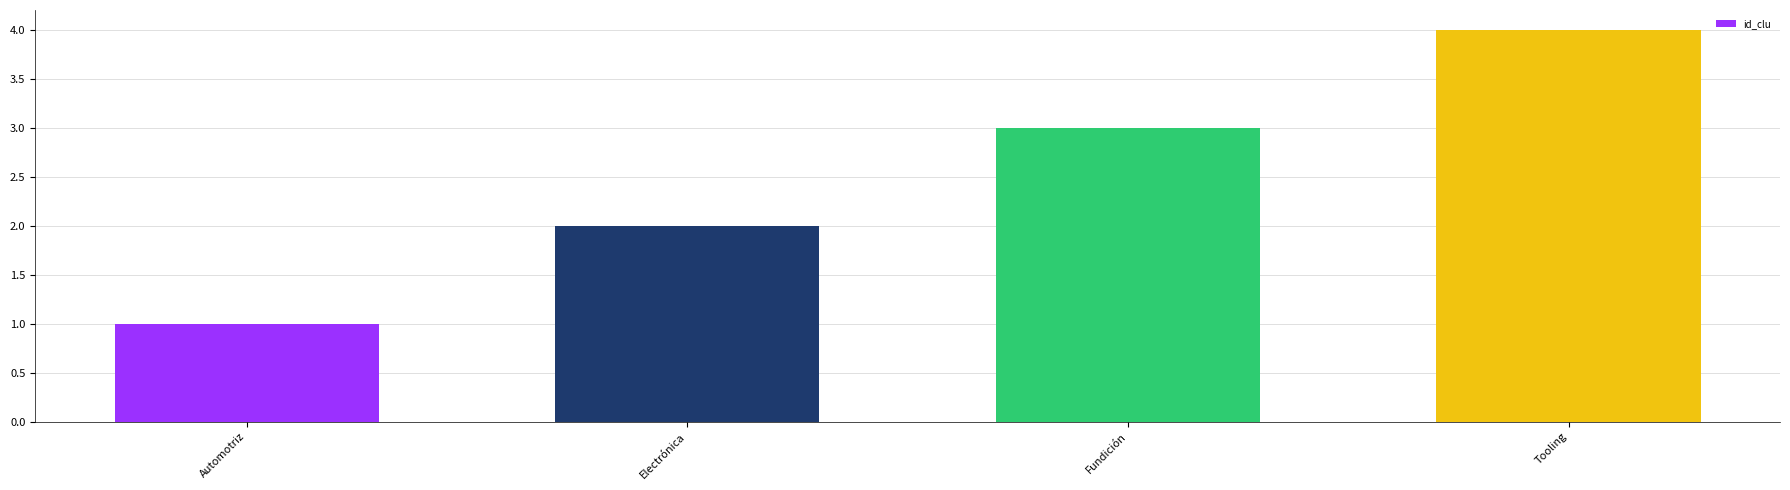

What is the difference between the maximum and minimum values?

3